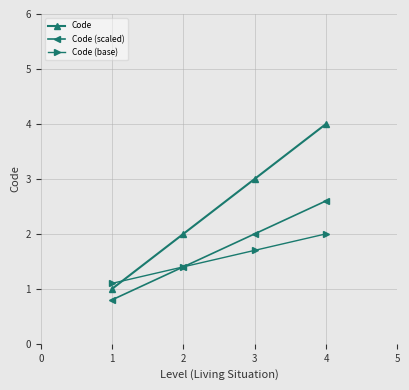

The value of Code (base) at 2 is 2.5. True or false?

False